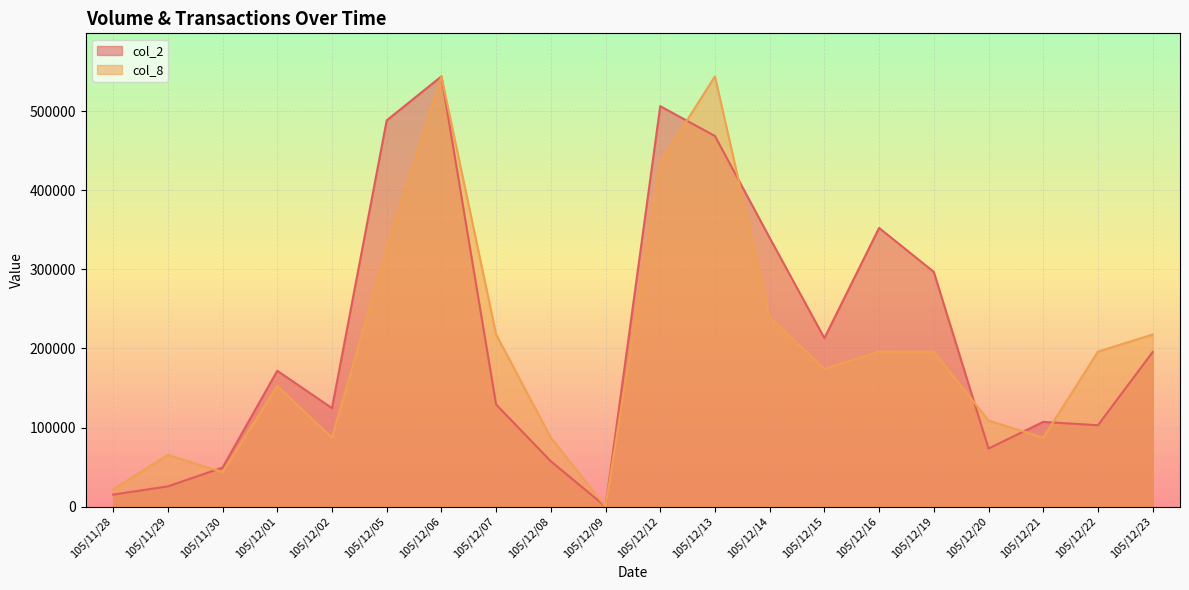

How many interior local peaks does the col_8 series have?

4